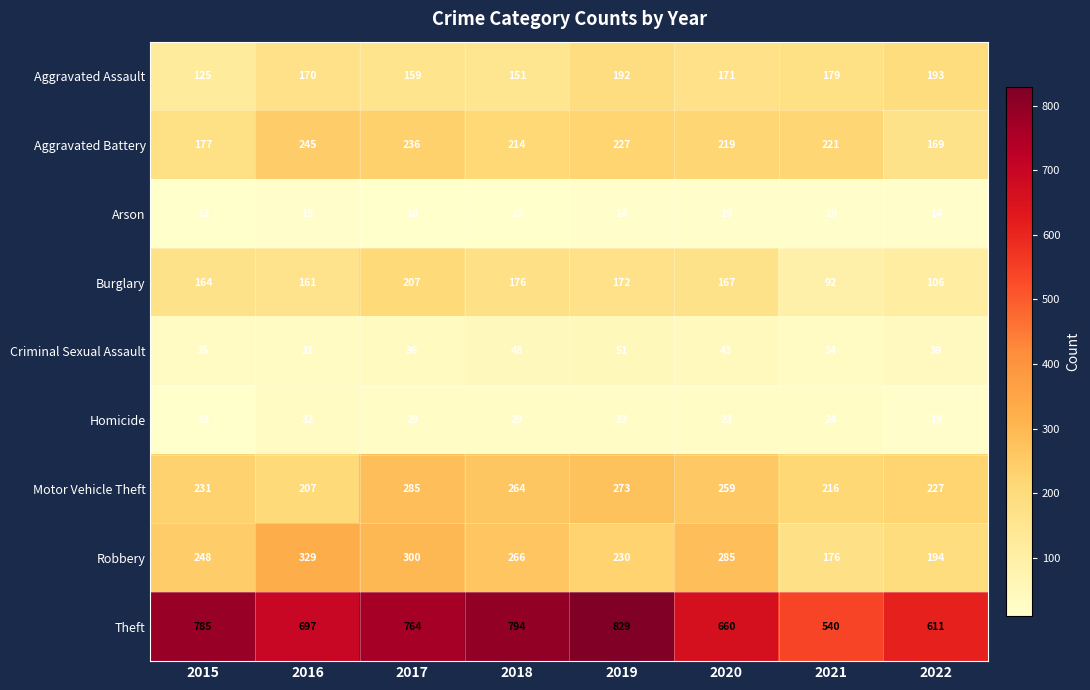

Is it true that Aggravated Assault equals 58 at 2022?

False